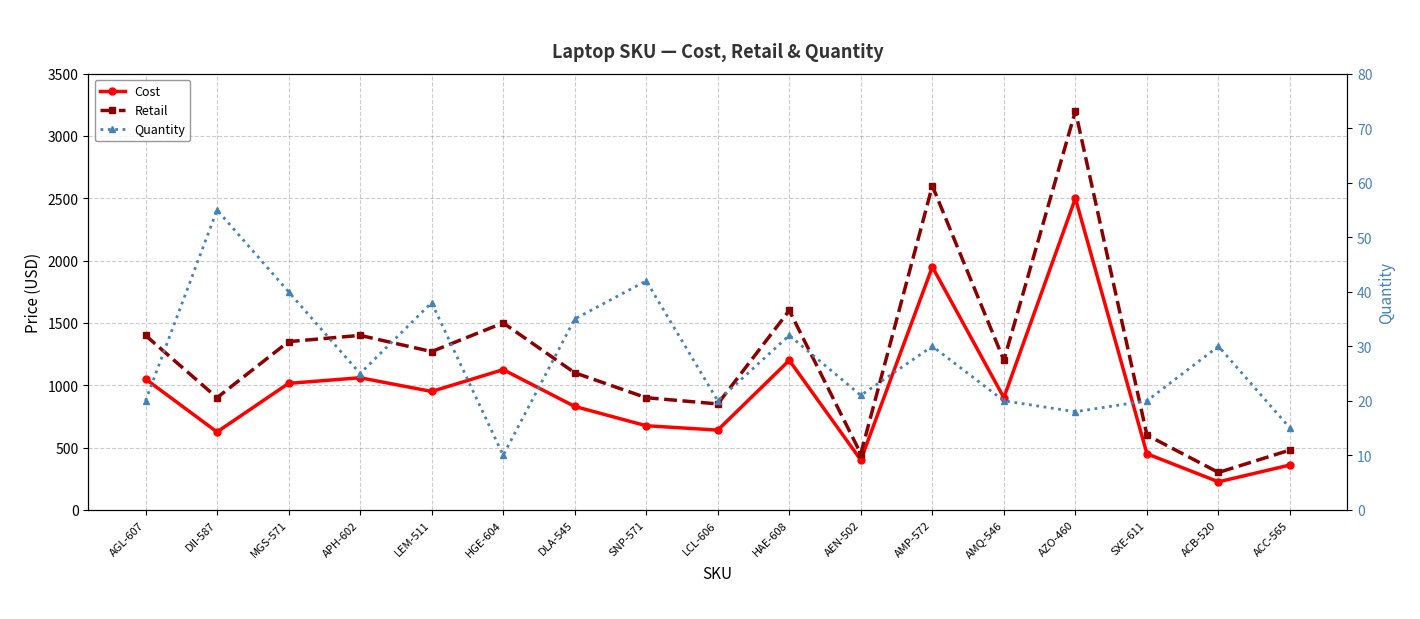

What is the value of the Retail point at the 14th from the left?

3200.0